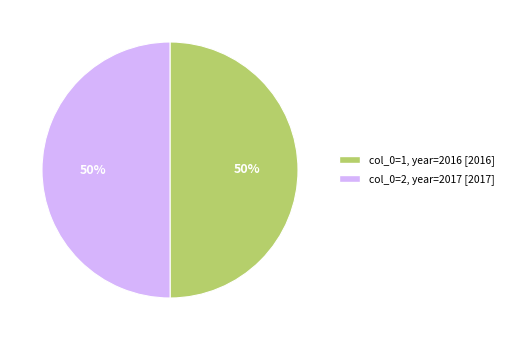

To the nearest percent, what is the average slice percentage?

50%